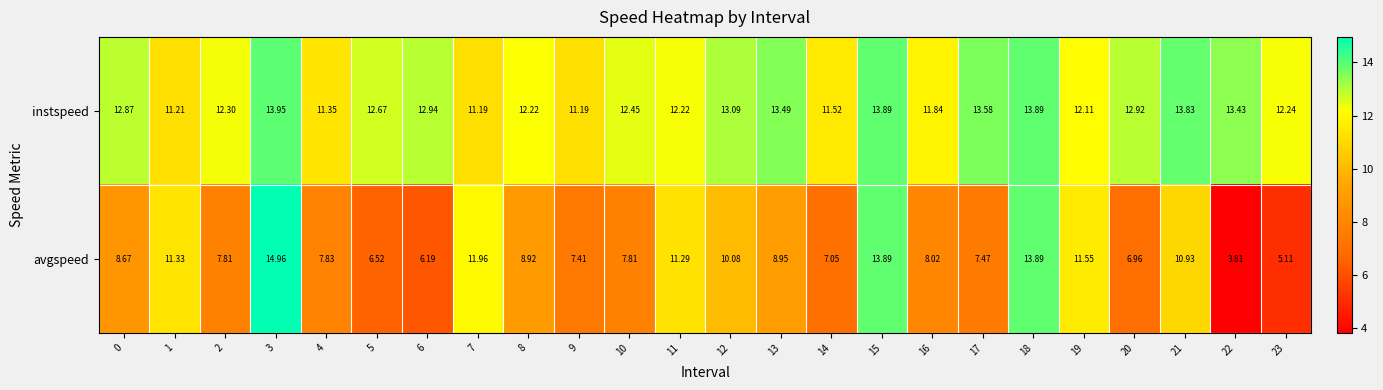

At how many categories does at least one series exceed 11?

24